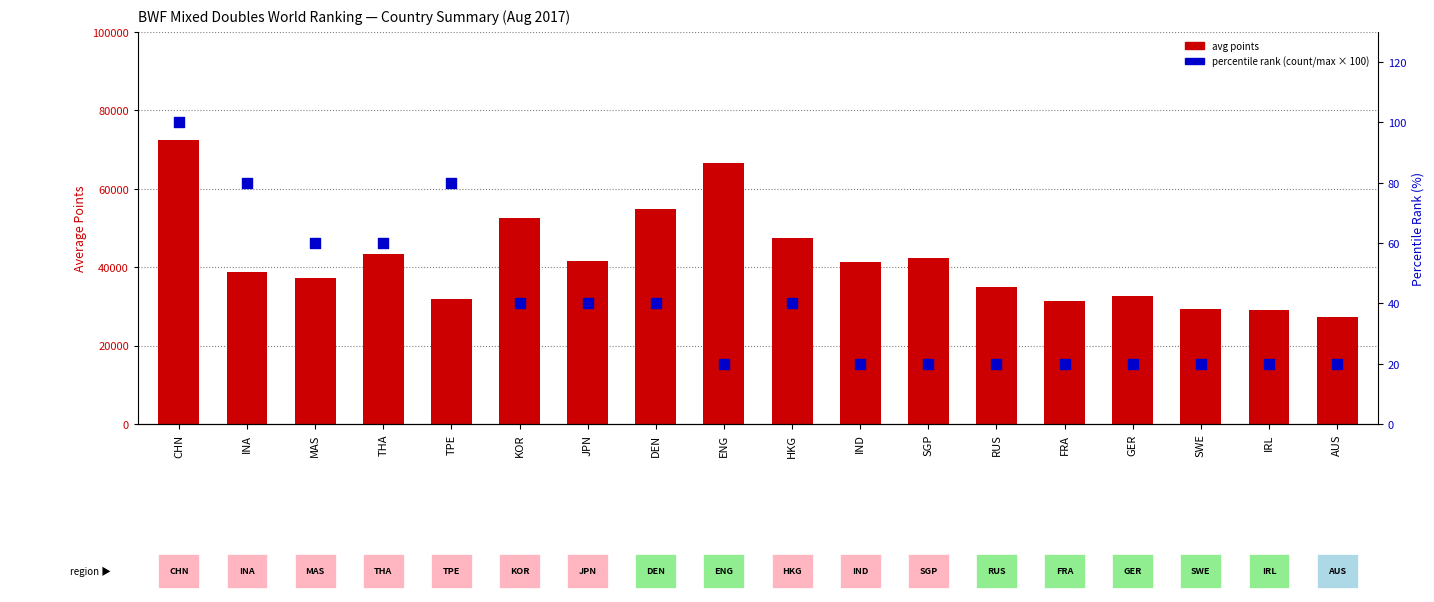

What are all the series names shown in the legend?

avg points, percentile rank